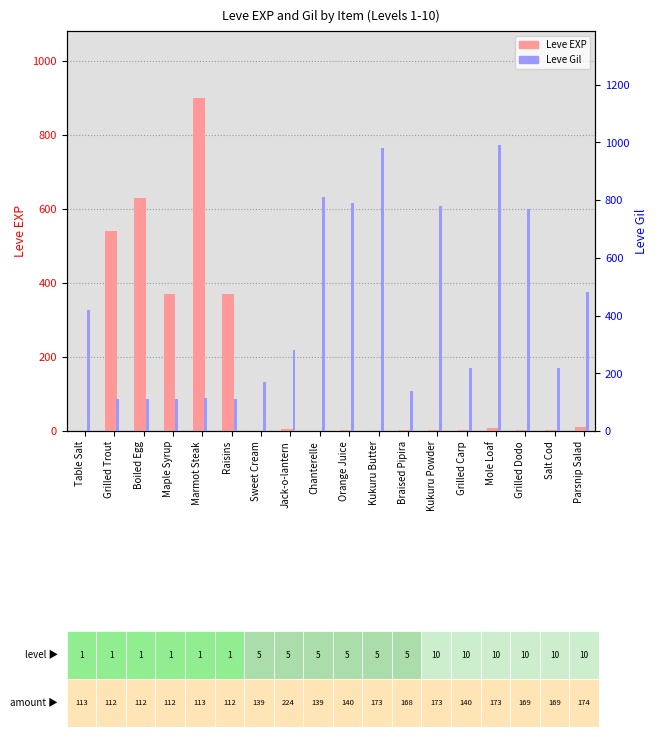

What position from the left is Salt Cod?

17